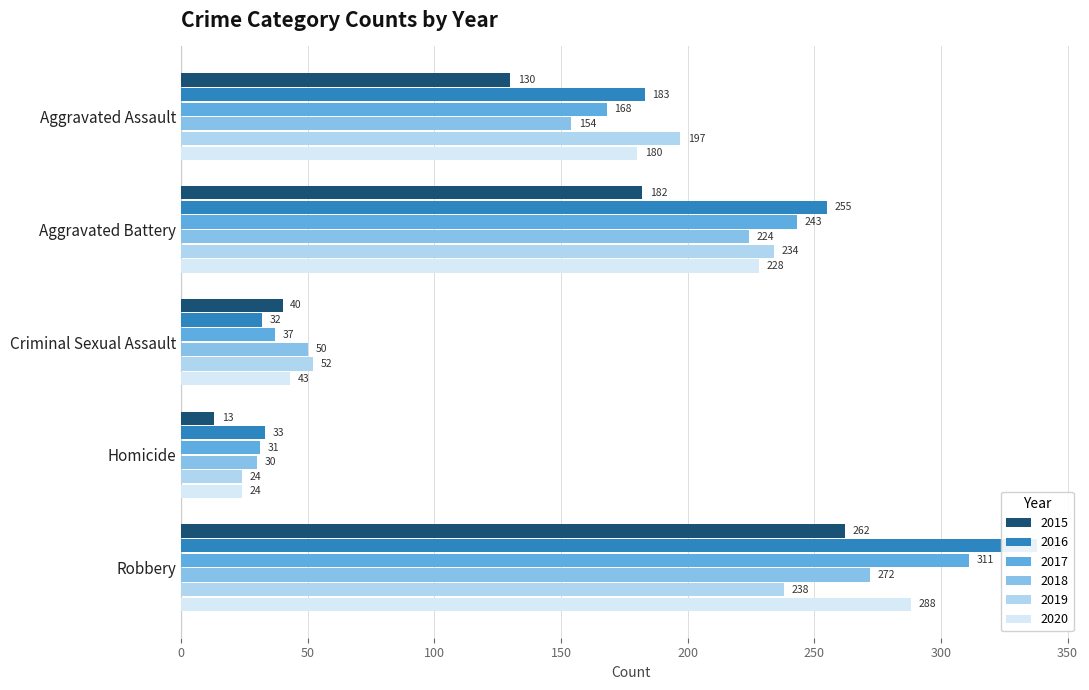

Reading left to right, extract all data points from this chart.

2015: 130	182	40	13	262
2016: 183	255	32	33	338
2017: 168	243	37	31	311
2018: 154	224	50	30	272
2019: 197	234	52	24	238
2020: 180	228	43	24	288